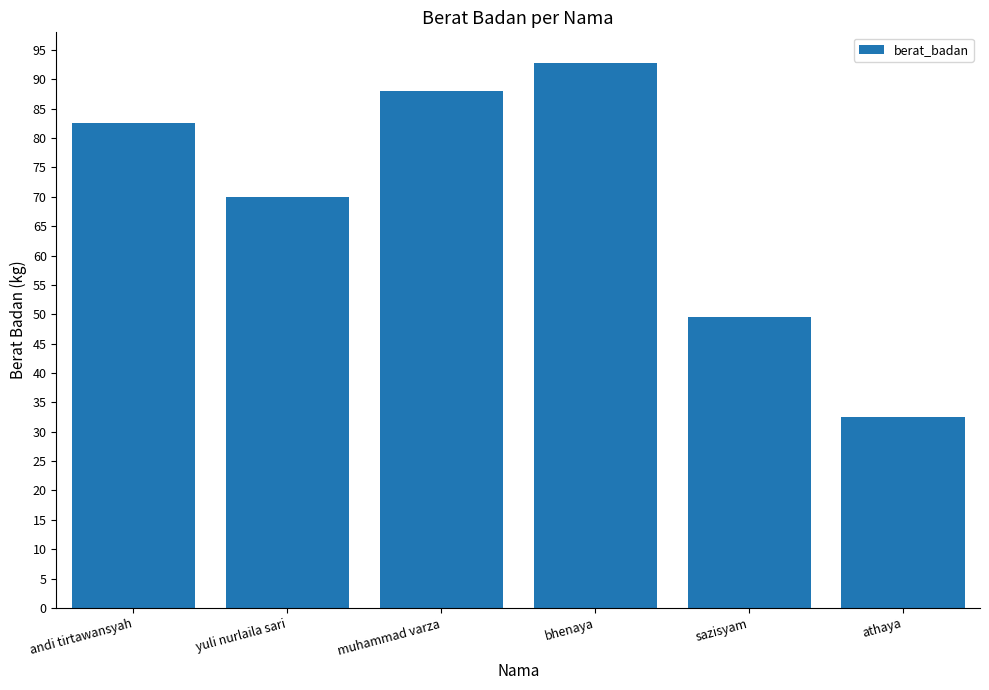

List the labels in order of value, smallest first.

athaya, sazisyam, yuli nurlaila sari, andi tirtawansyah, muhammad varza, bhenaya